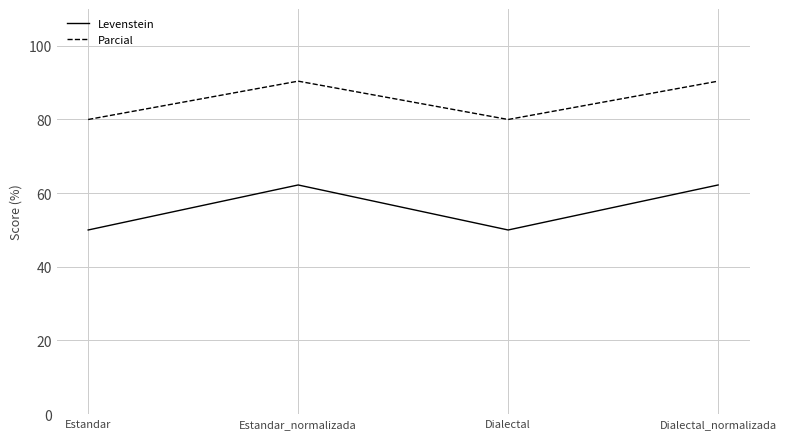

True or false: Levenstein and Parcial intersect in this chart.

False